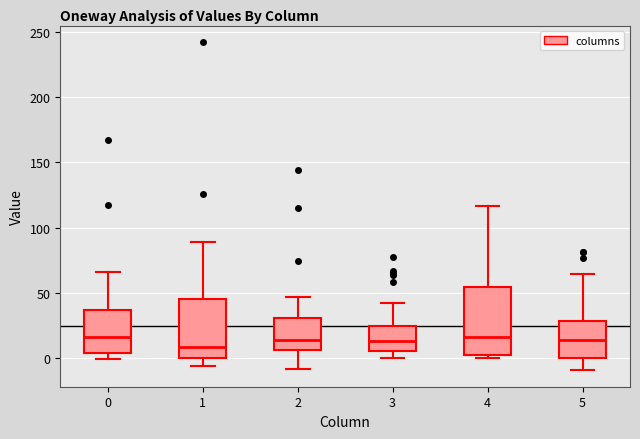

Reading left to right, read every box against the y-axis: the position of its median line, the range the box covers, and the ends of its whiskers. The values are not printed on the chart, so give them approximately, as read against the axis.

0: median 15, box 5 to 35, whiskers 0 to 65
1: median 10, box 0 to 45, whiskers -5 to 90
2: median 15, box 5 to 30, whiskers -10 to 45
3: median 15, box 5 to 25, whiskers 0 to 40
4: median 15, box 0 to 55, whiskers 0 (just below the box's lower edge) to 115
5: median 15, box 0 to 30, whiskers -10 to 65